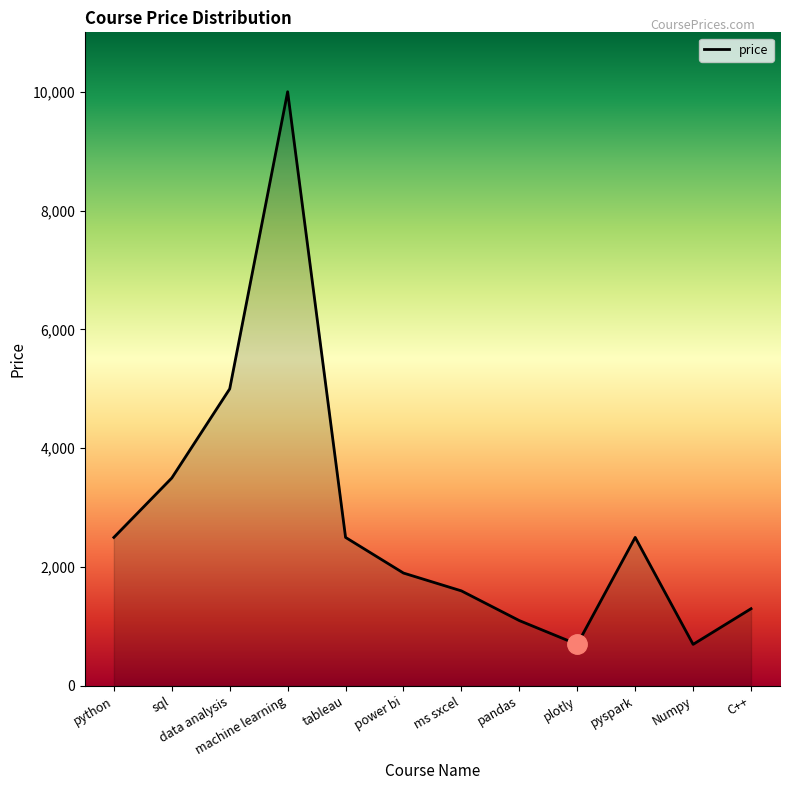

The value at ms sxcel is 752. True or false?

False